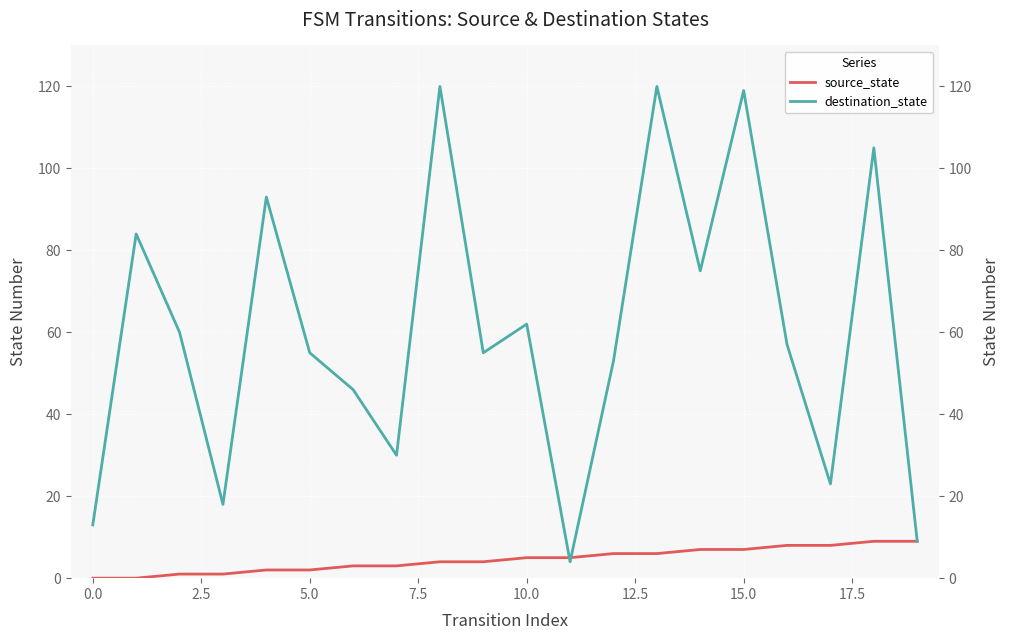

How many values in the source_state series are below 5?

10